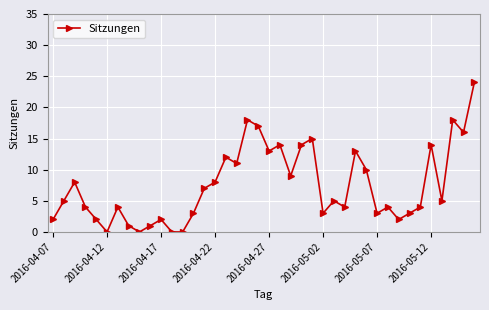

What is the value of the 39th point from the left?

16